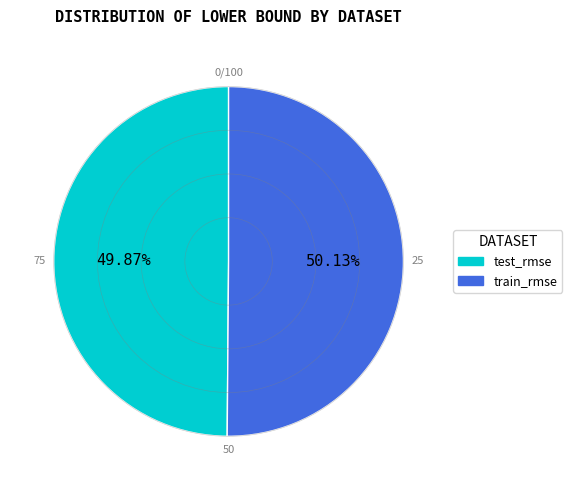

Does any single category account for the majority?

Yes